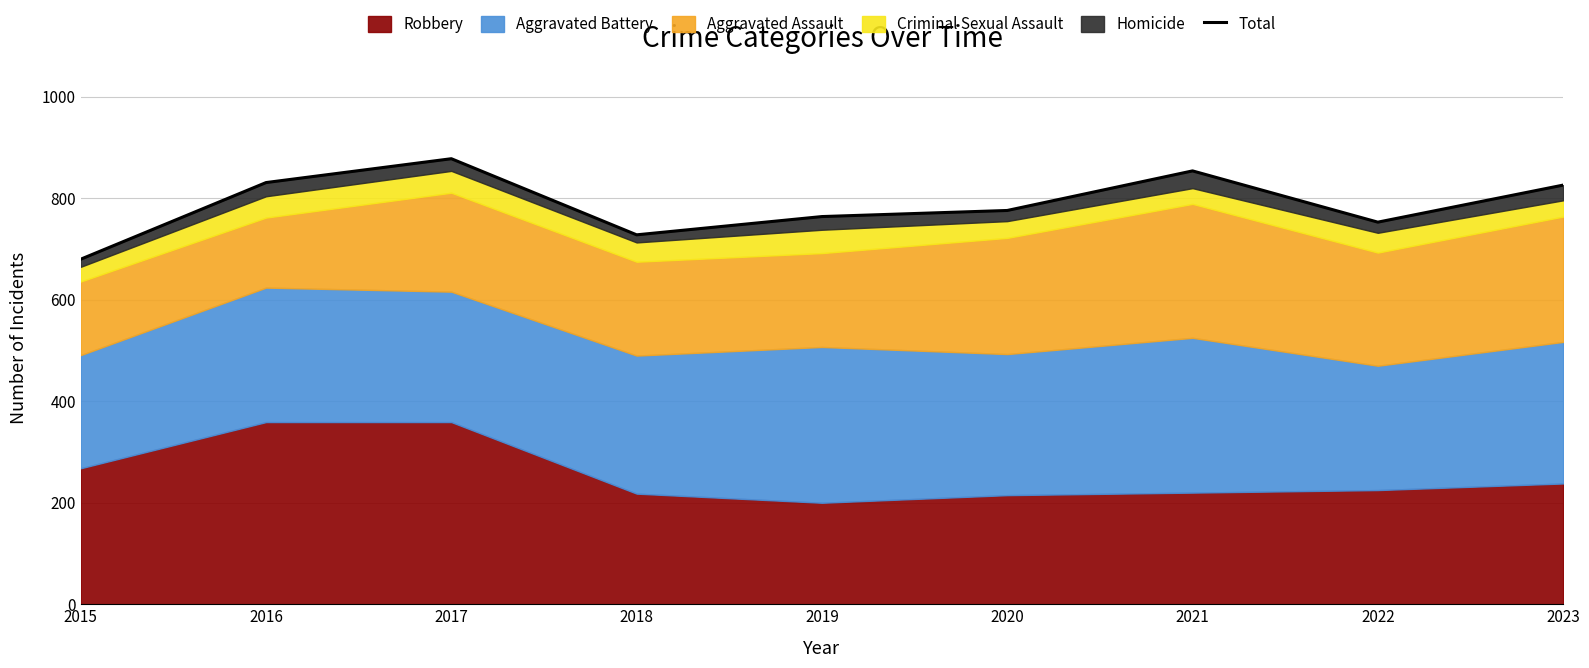

What is the value of the 2nd point from the left?

831